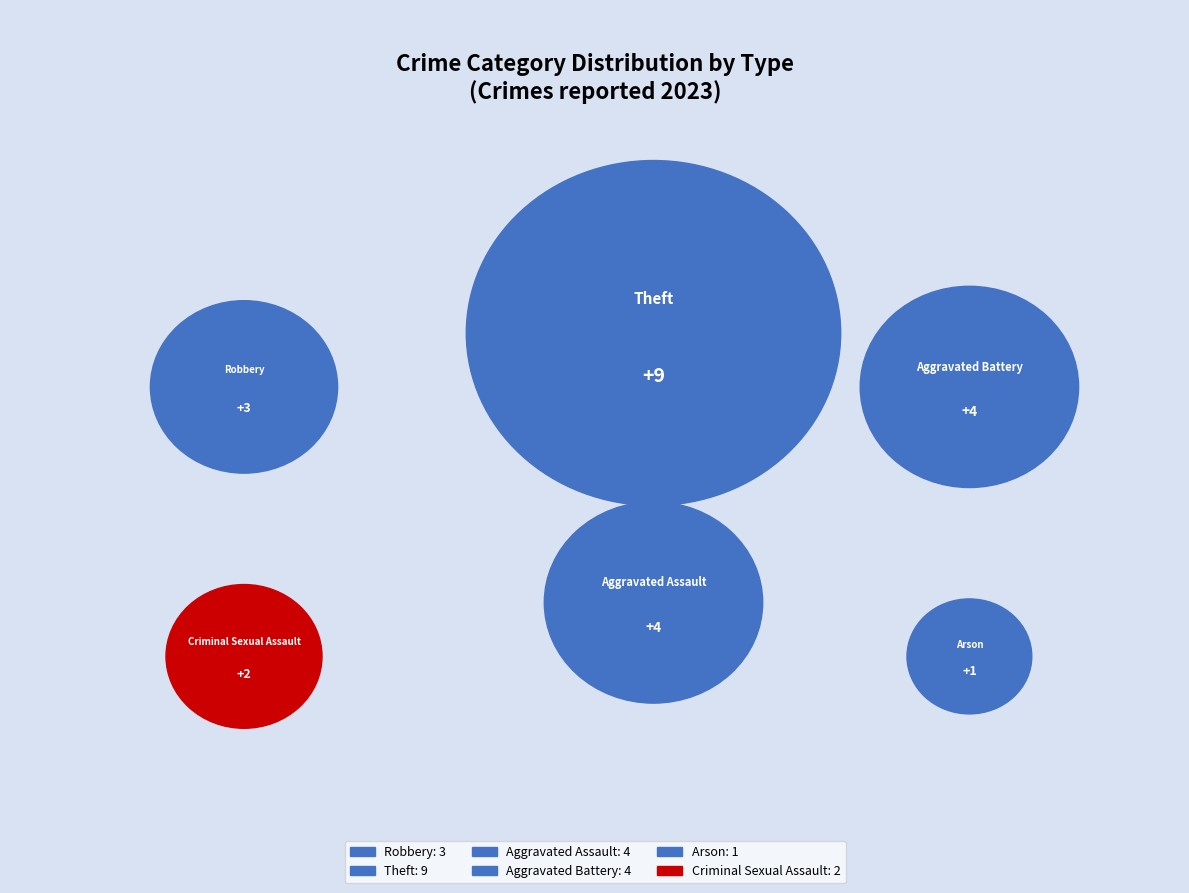

Which category has the biggest portion of the pie?

Theft